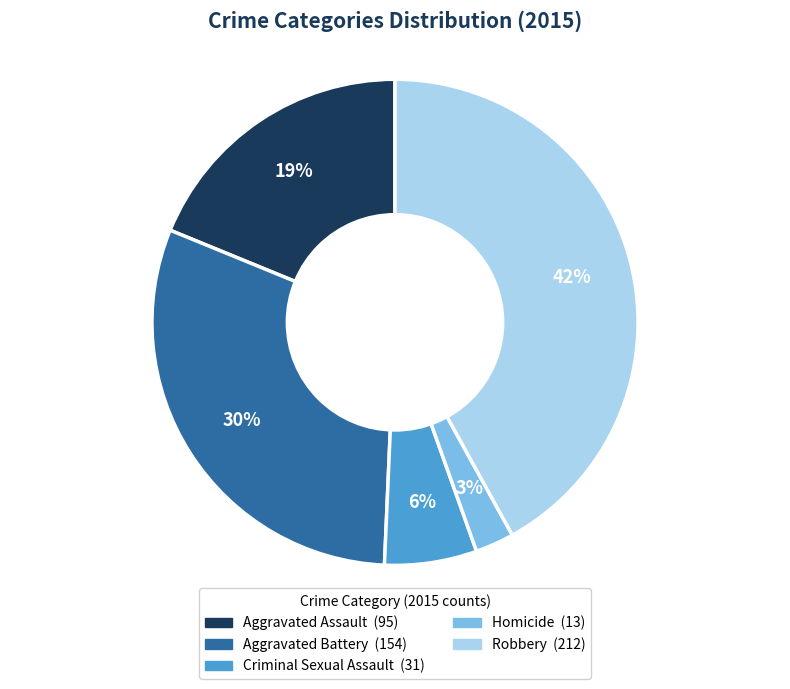

Does Aggravated Assault account for over 50% of the chart?

No